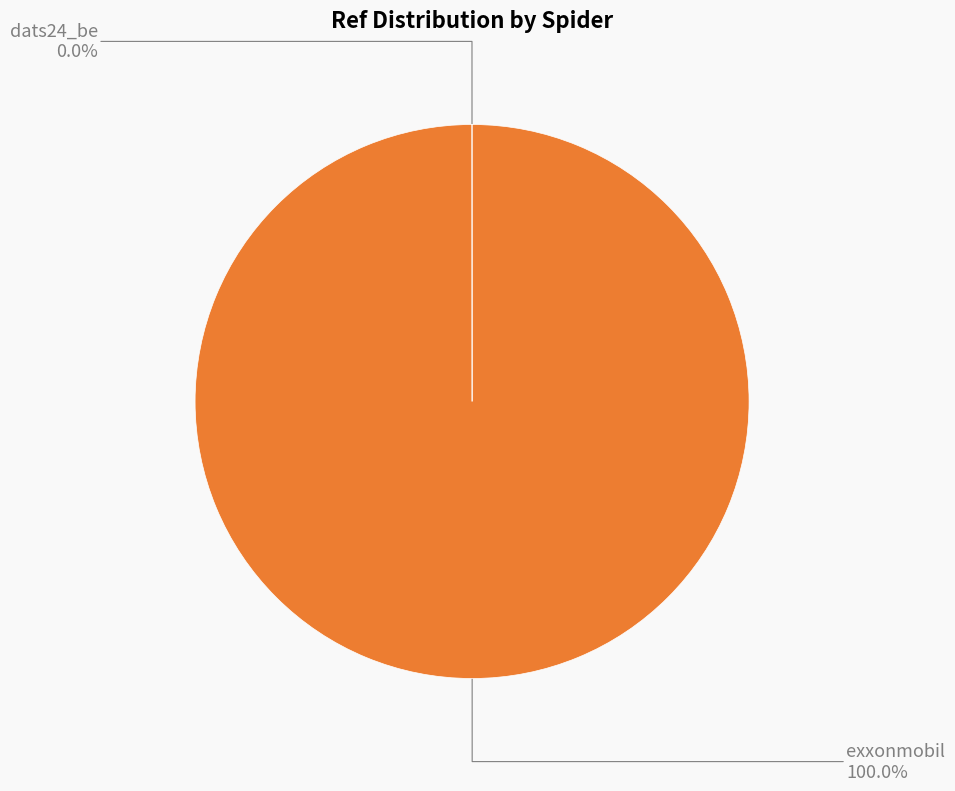

Which slice represents more than half of the pie?

exxonmobil